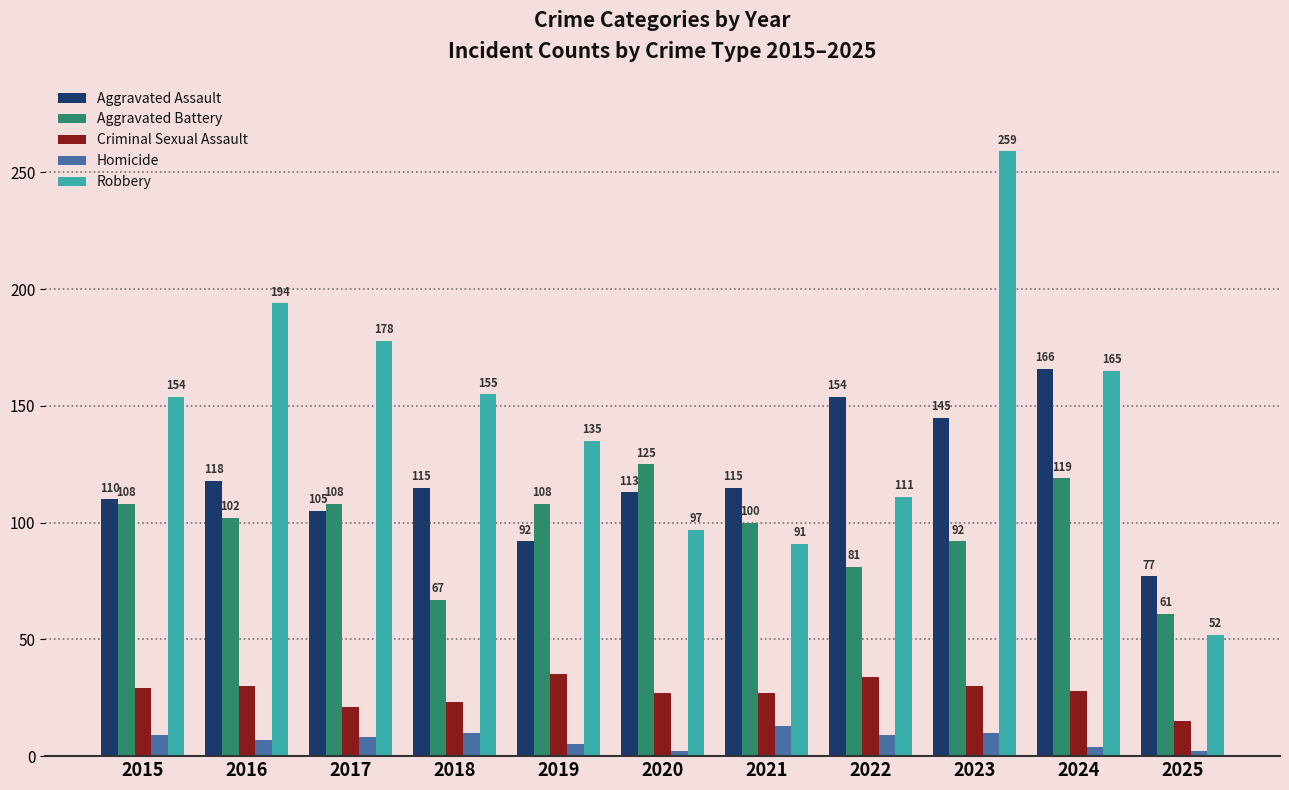

Is it true that Criminal Sexual Assault equals 10 at 2015?

False